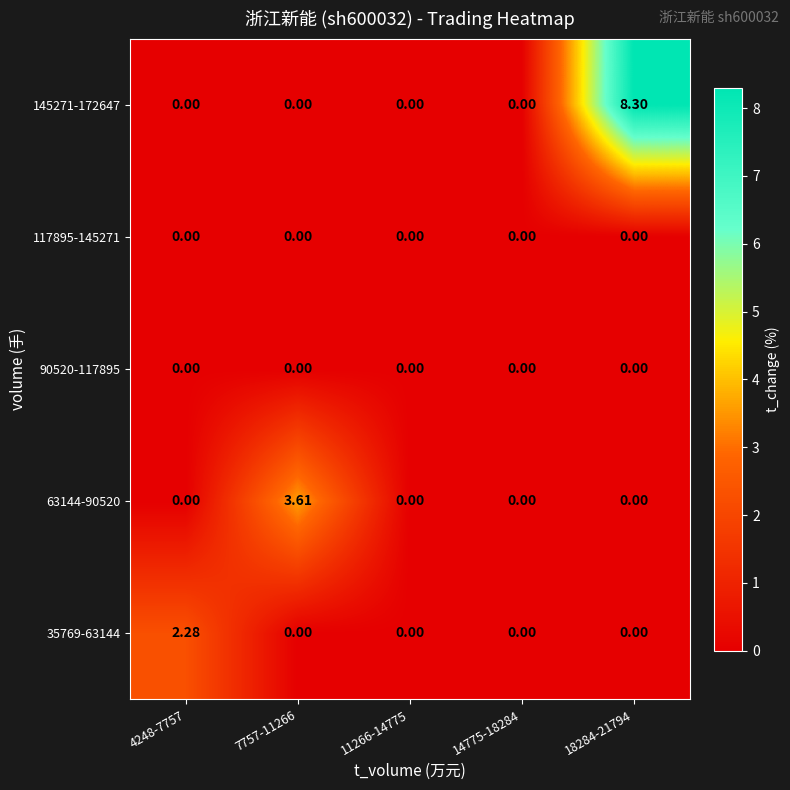

Which series has the widest spread of values?

145271-172647